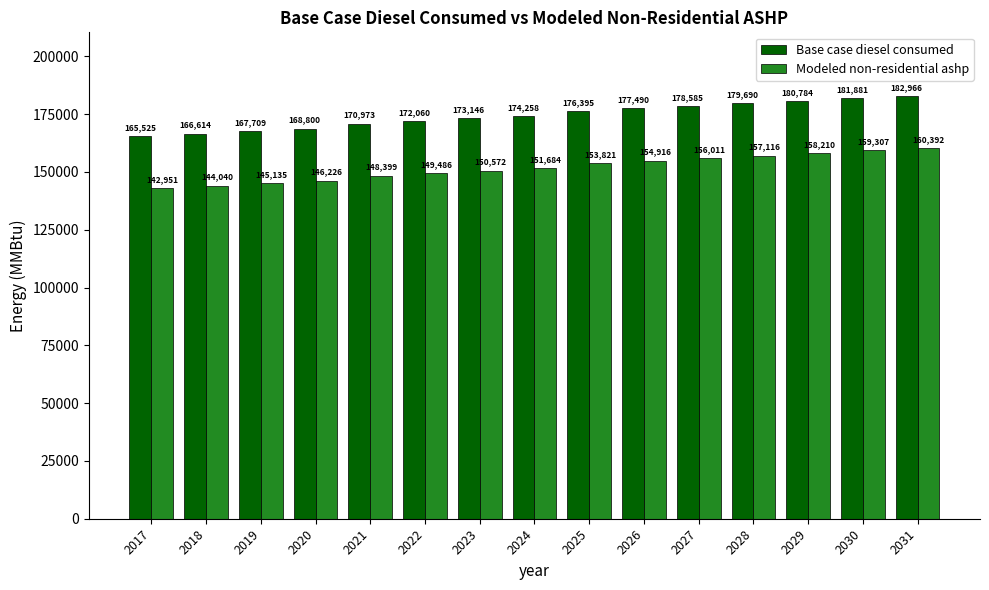

What is the difference between the maximum and second lowest values in the Modeled non-residential ashp series?

16352.0